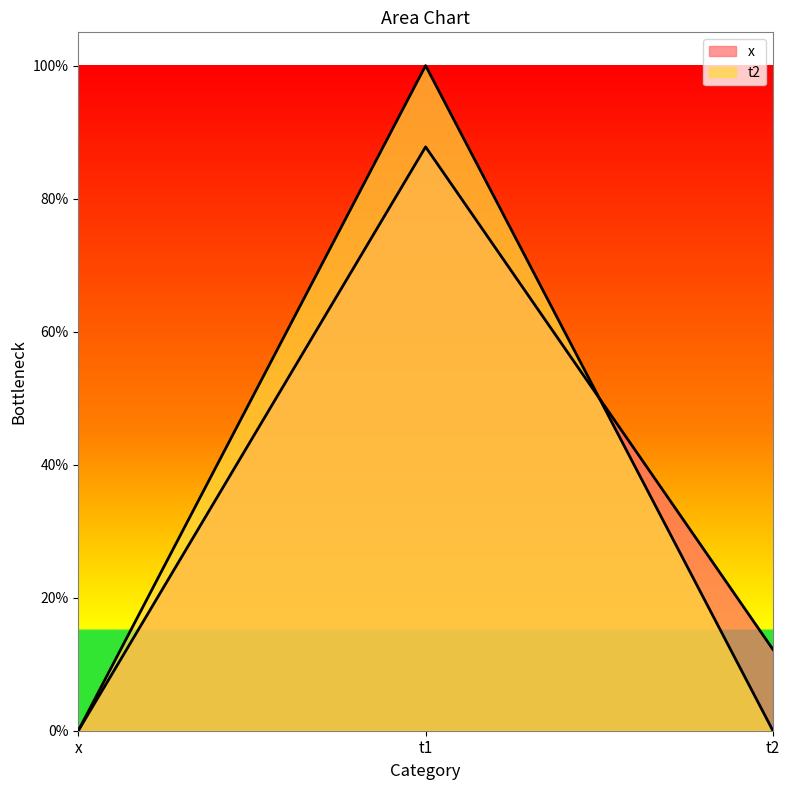

What position from the left is t2?

3